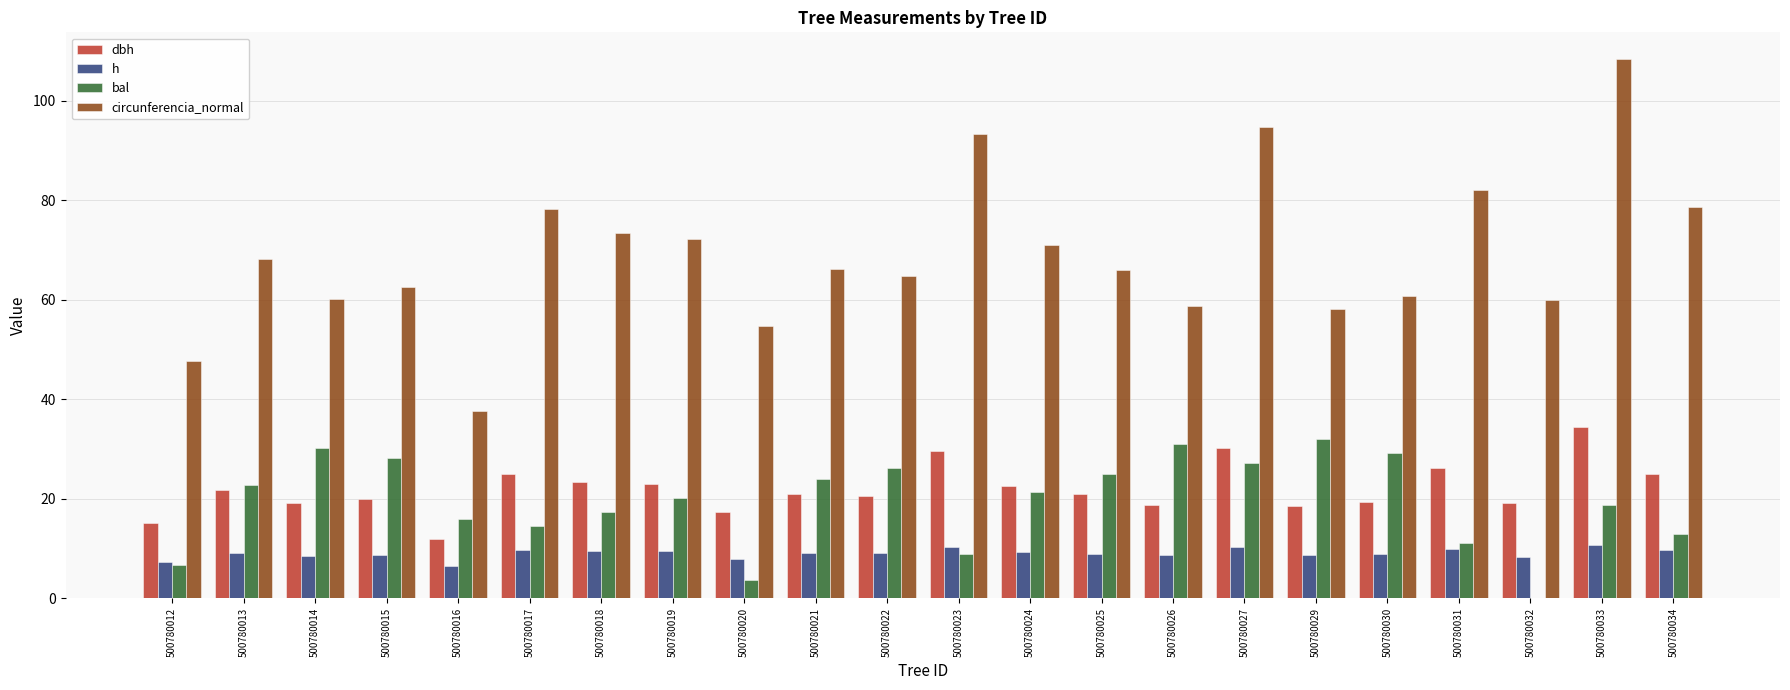

What is the sum of the circunferencia_normal values at 500780034 and 500780032?

138.8